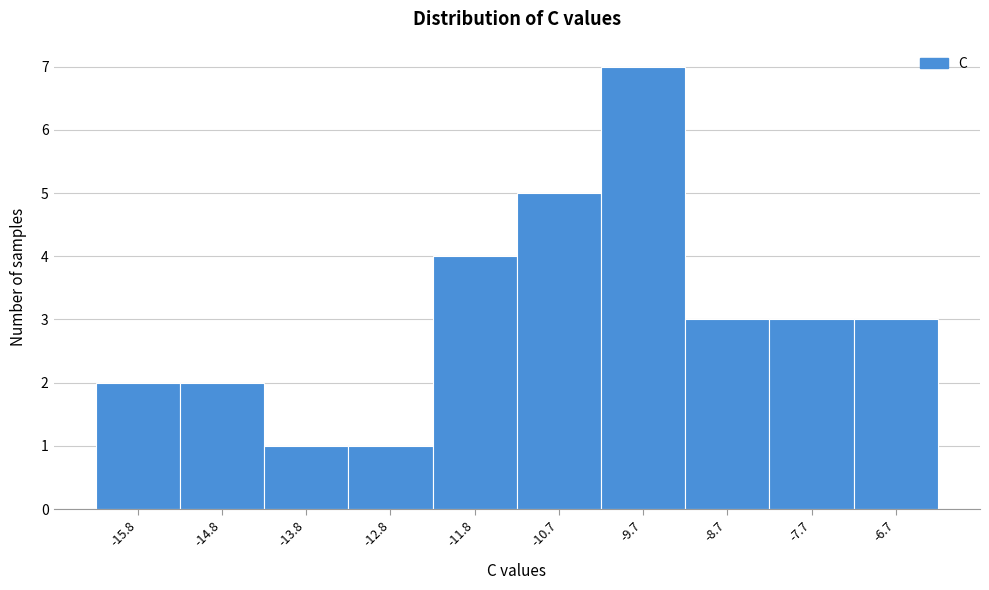

Over which range of the x-axis is the bar tallest?

-10.2 to -9.2